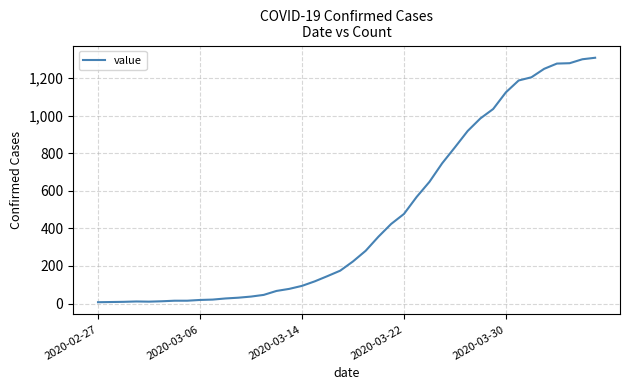

What is the maximum value shown in the chart?

1309